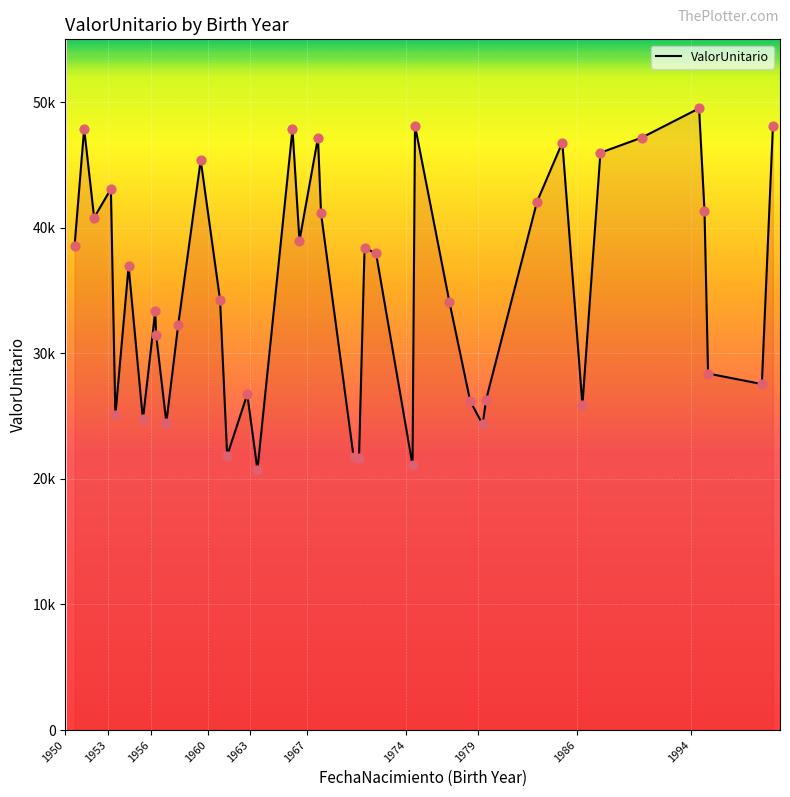

Does the chart have visible grid lines?

Yes